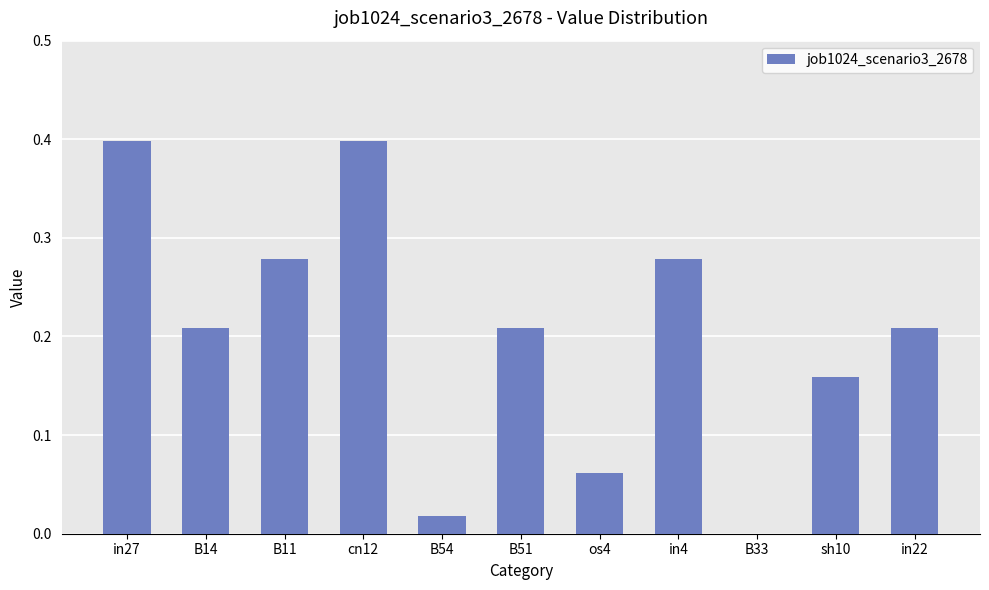

True or false: the data shows 0.4 at cn12.

True